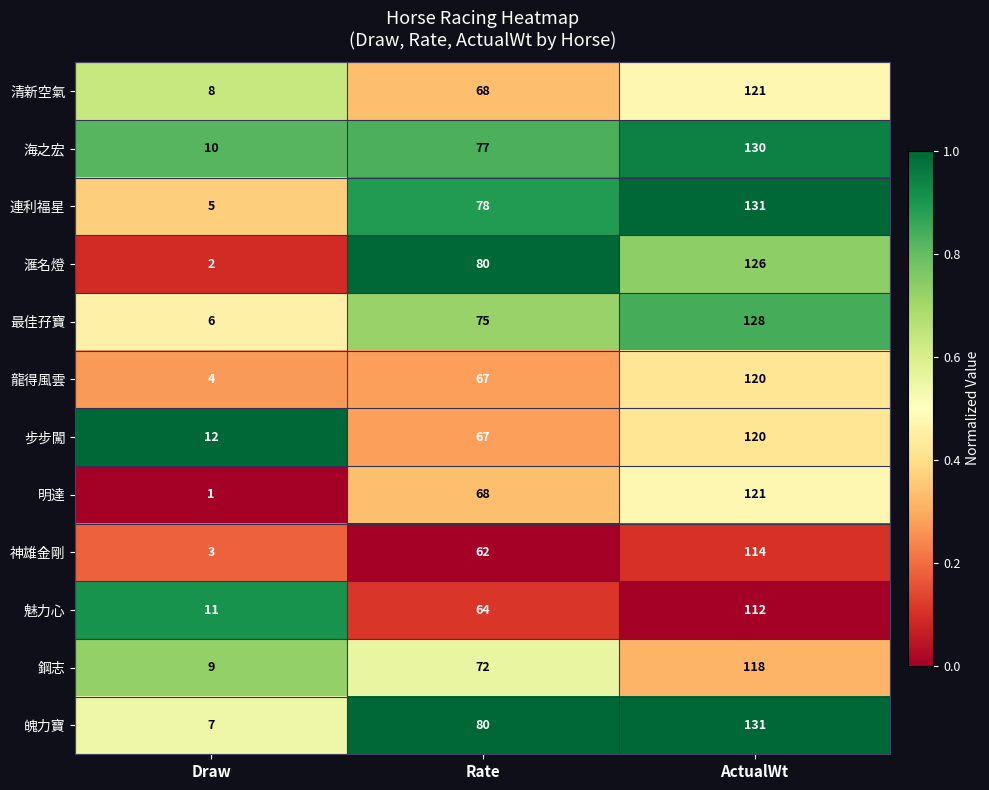

Which category has the highest value in the 龍得風雲 series?

ActualWt